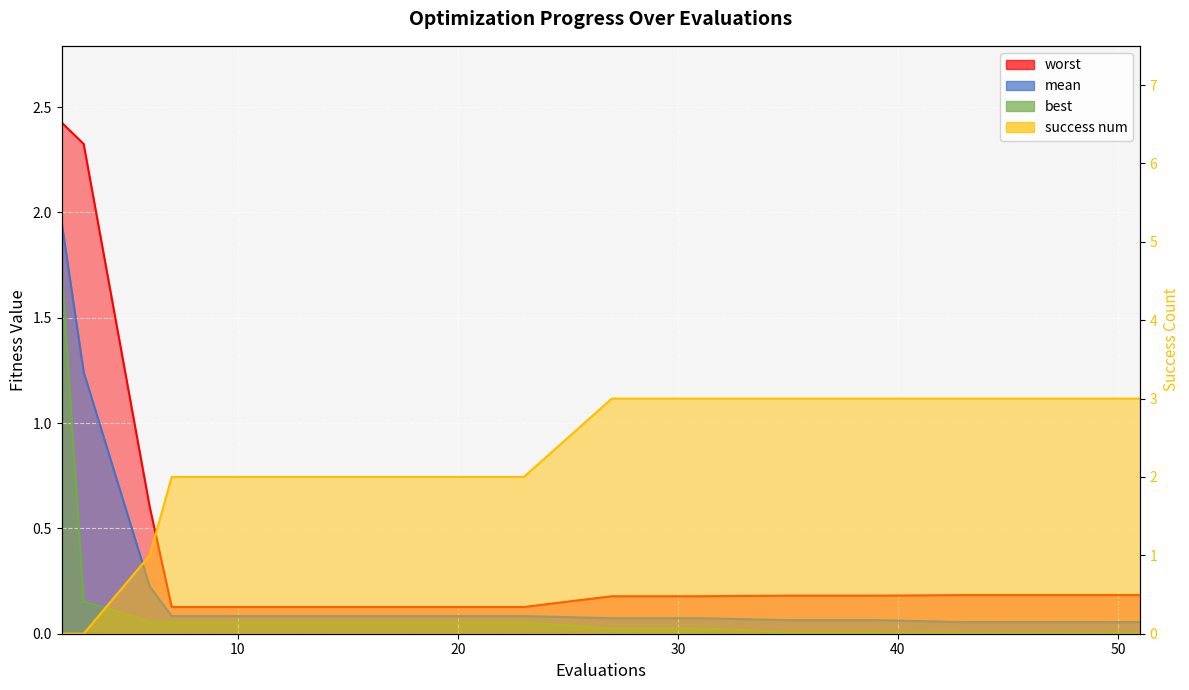

What is the difference between the maximum and minimum values in the best series?

1.7